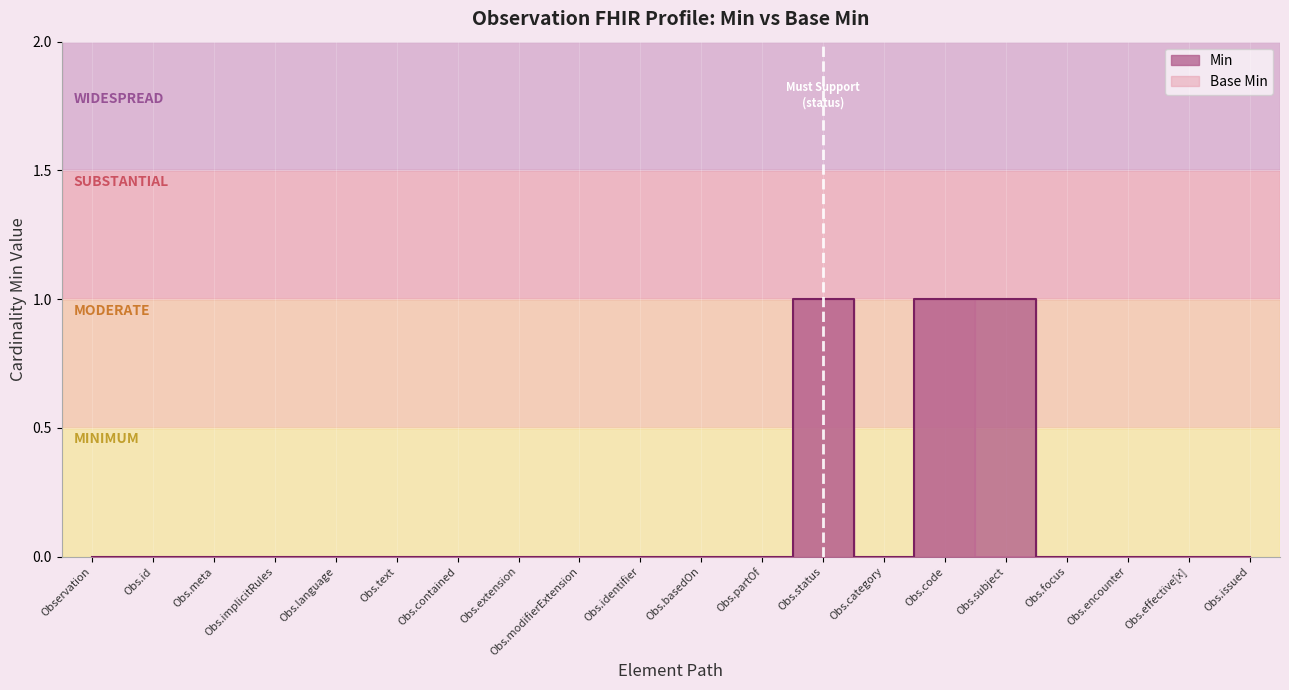

What is the highest value of the Min series?

1